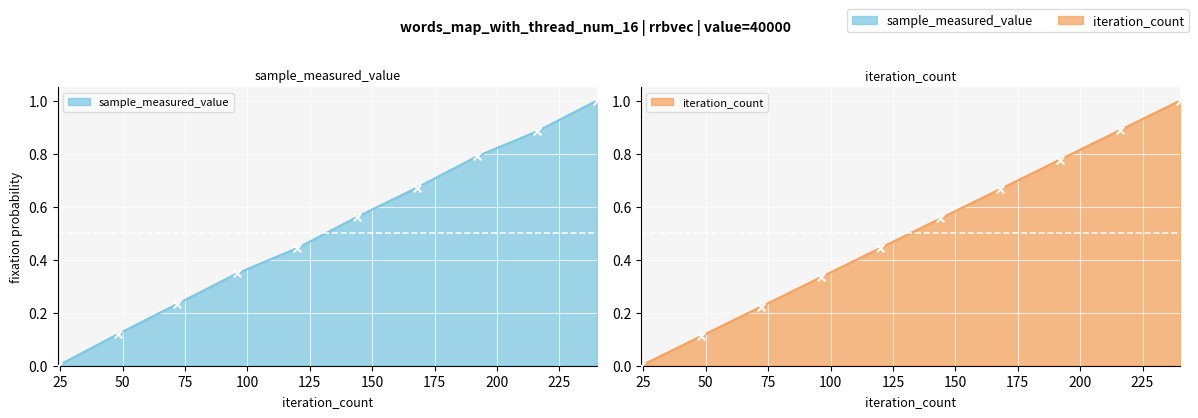

Which series contains the highest Y value?

sample_measured_value